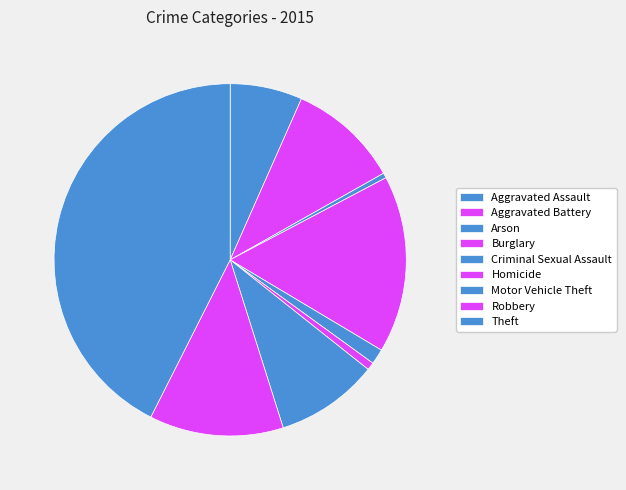

How many slices are in this pie chart?

9